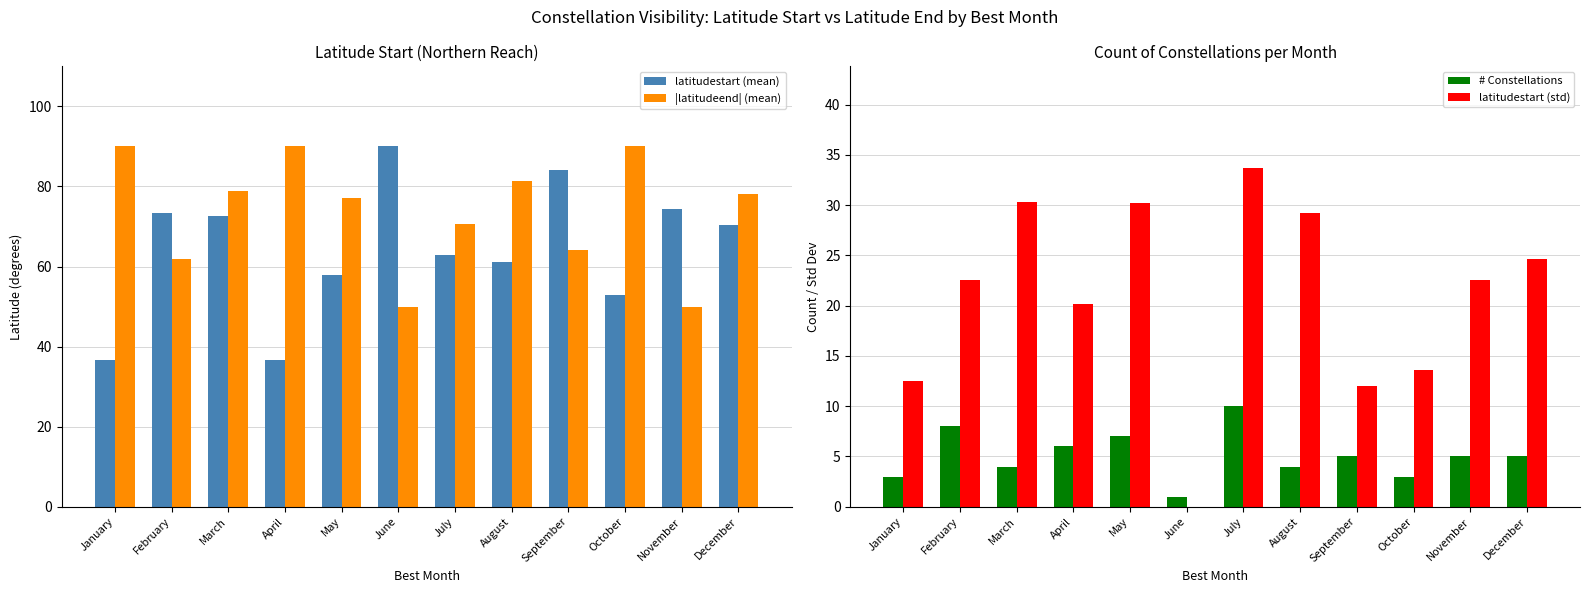

What are all the series names shown in the legend?

latitudestart (mean), |latitudeend| (mean), # Constellations, latitudestart (std)